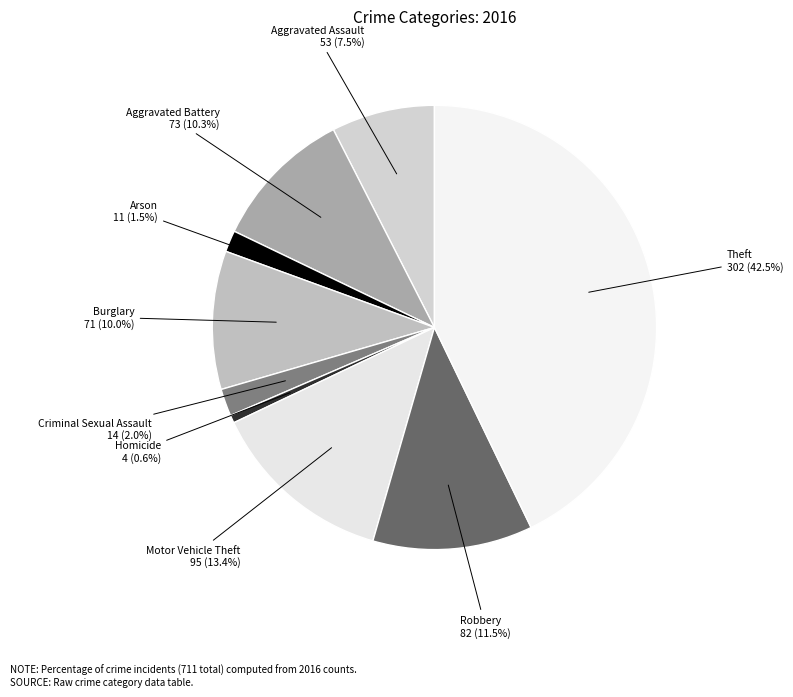

To the nearest percent, what portion does Aggravated Assault represent?

8%